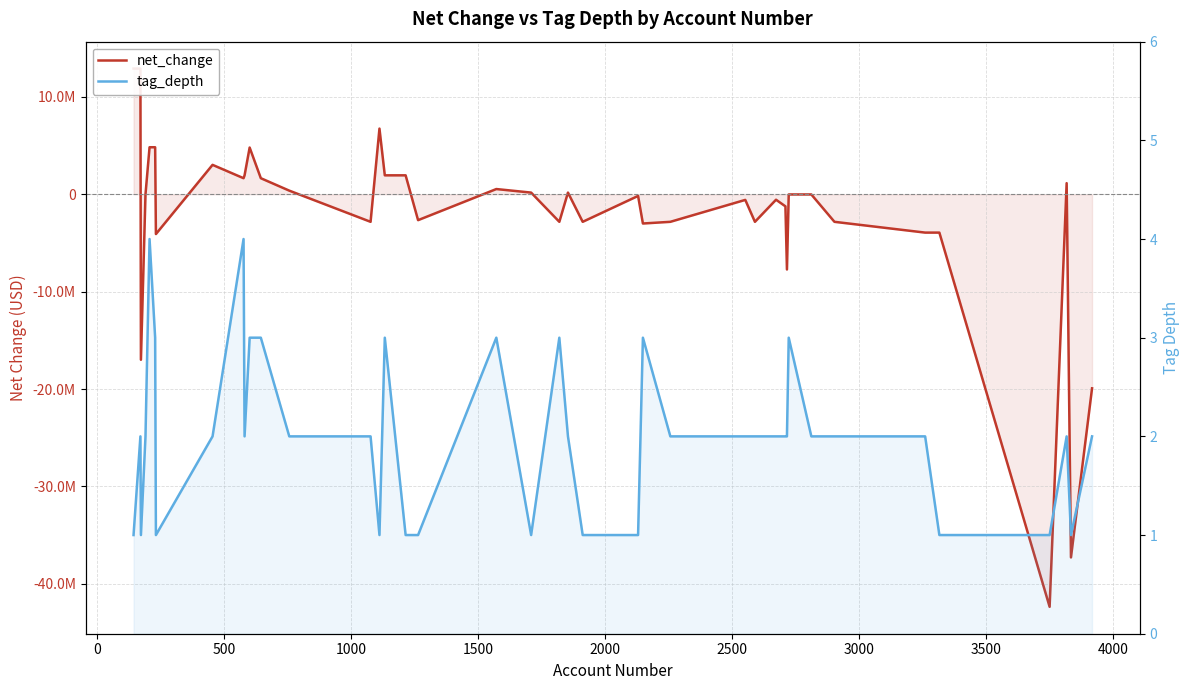

In tag_depth, how many points are higher than both neighbors (excluding endpoints)?

9